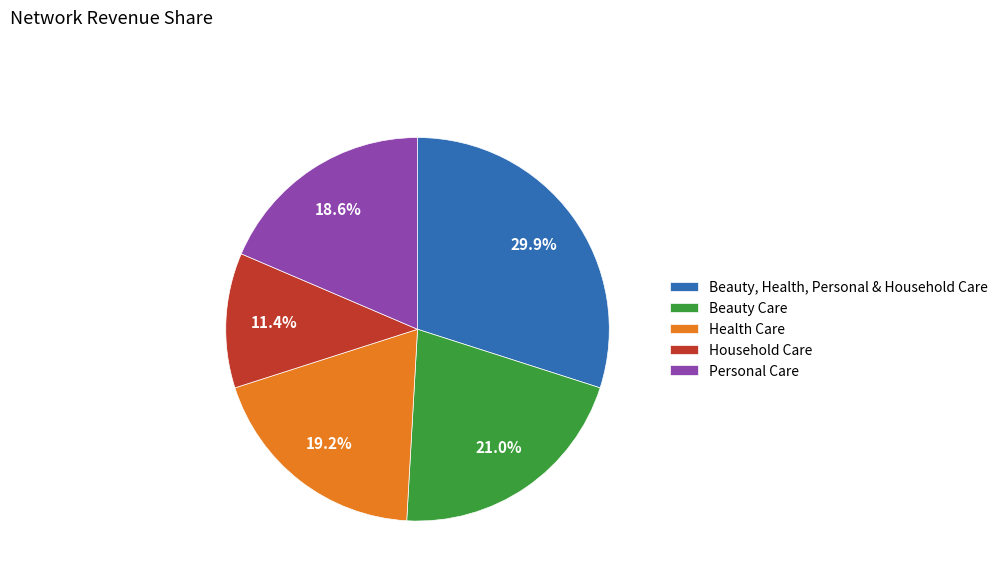

To the nearest percent, what is the average slice percentage?

20%